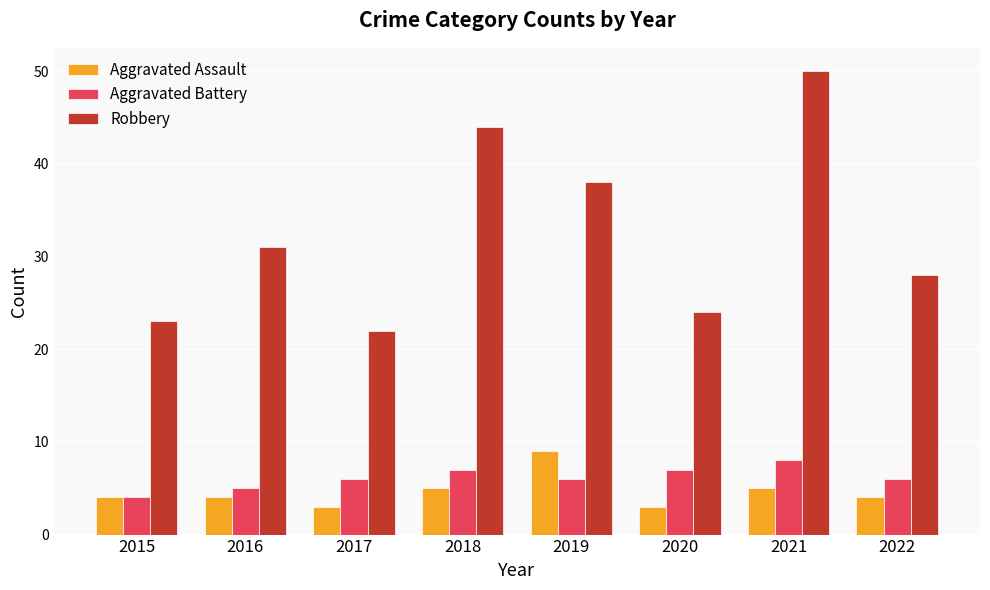

The Aggravated Assault series shows 5 at 2021. True or false?

True